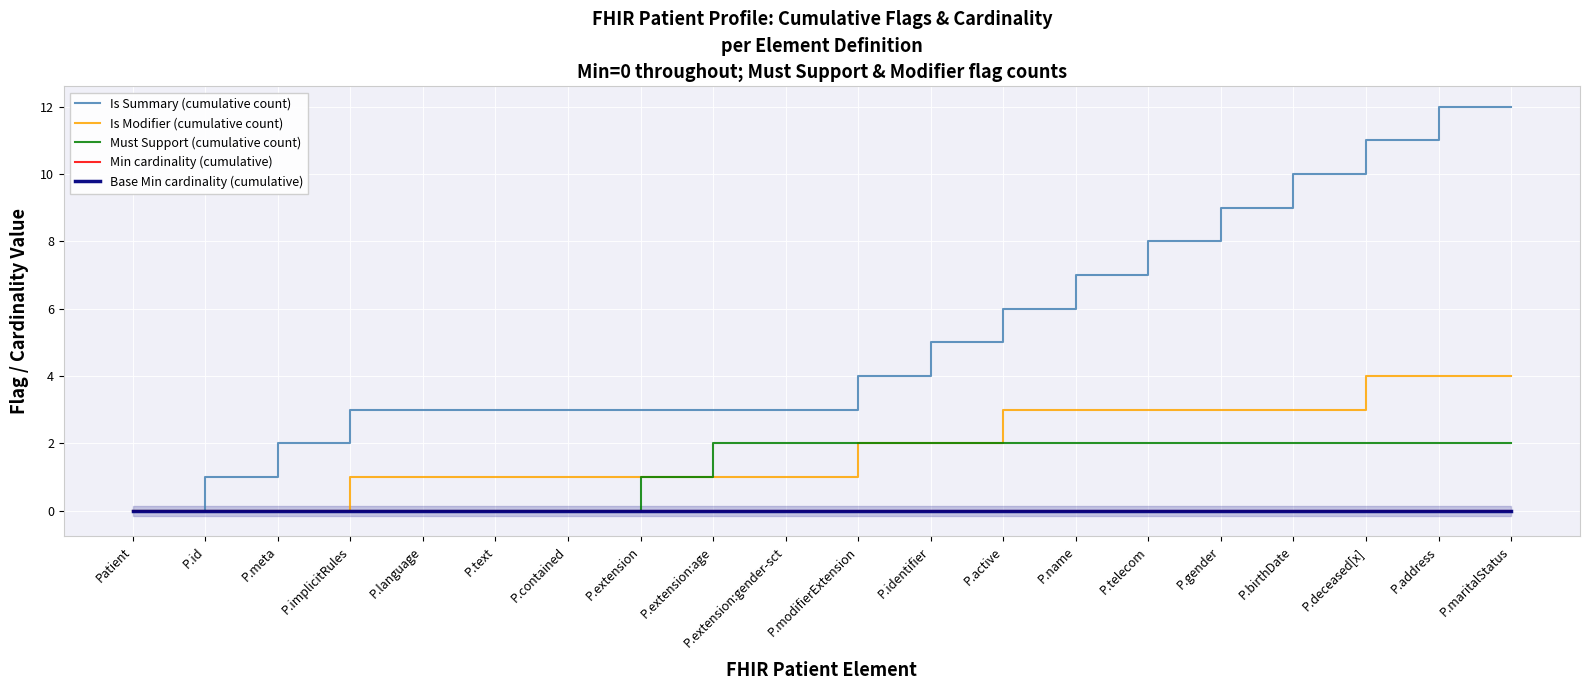

Count the number of data series in this chart.

5